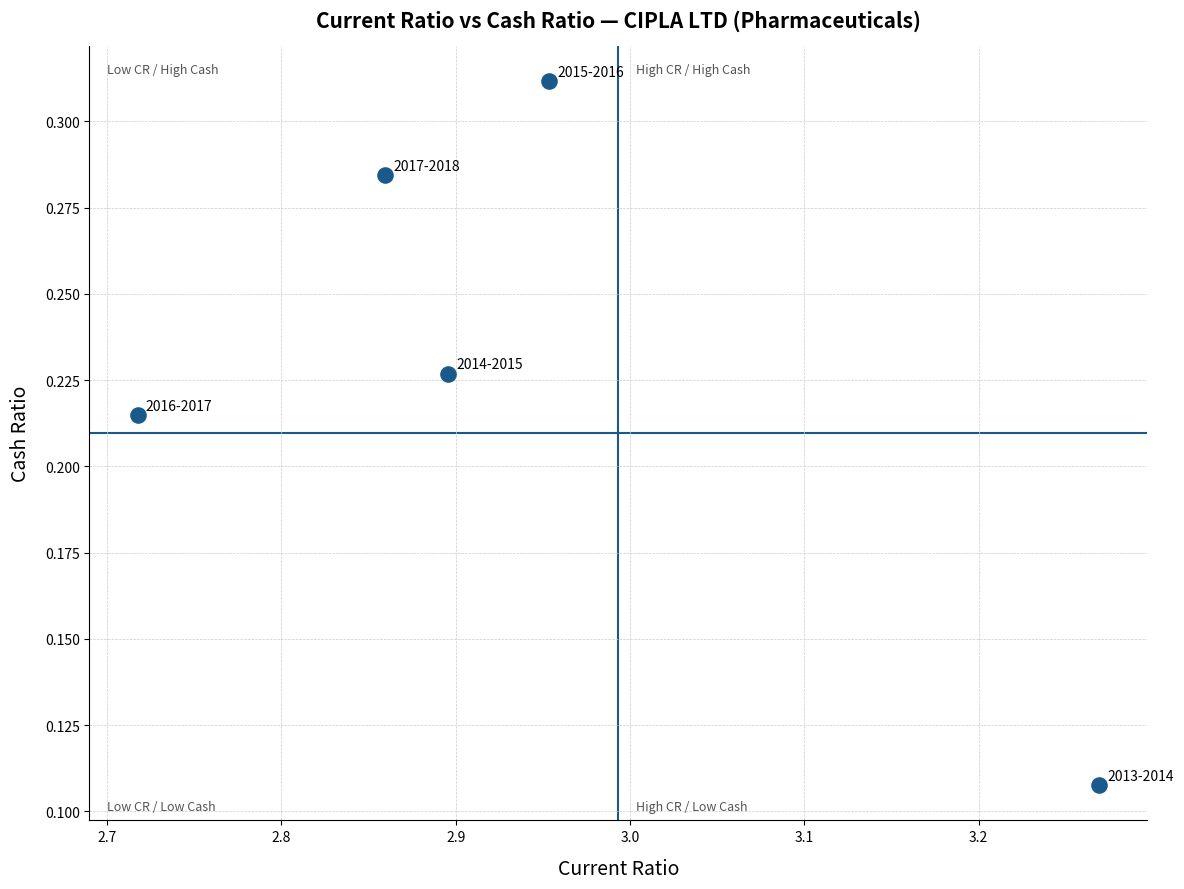

What is the average X value?

2.9